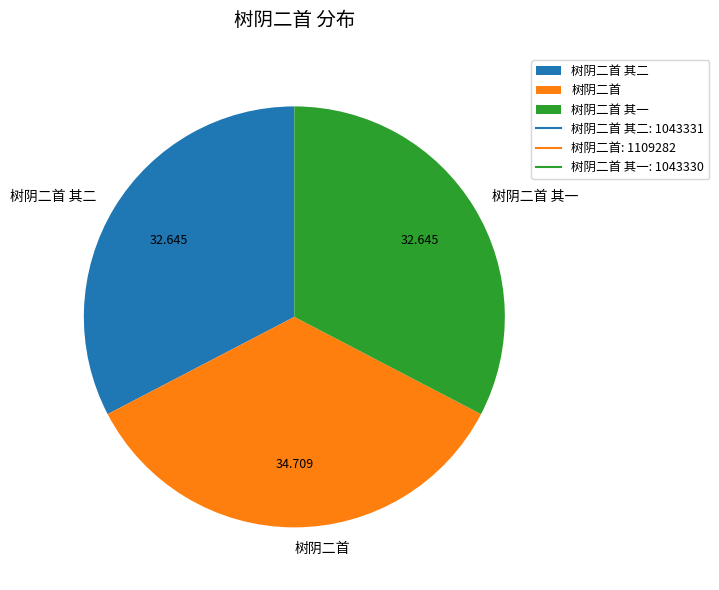

True or false: 树阴二首 其一 accounts for 33% of the total.

True